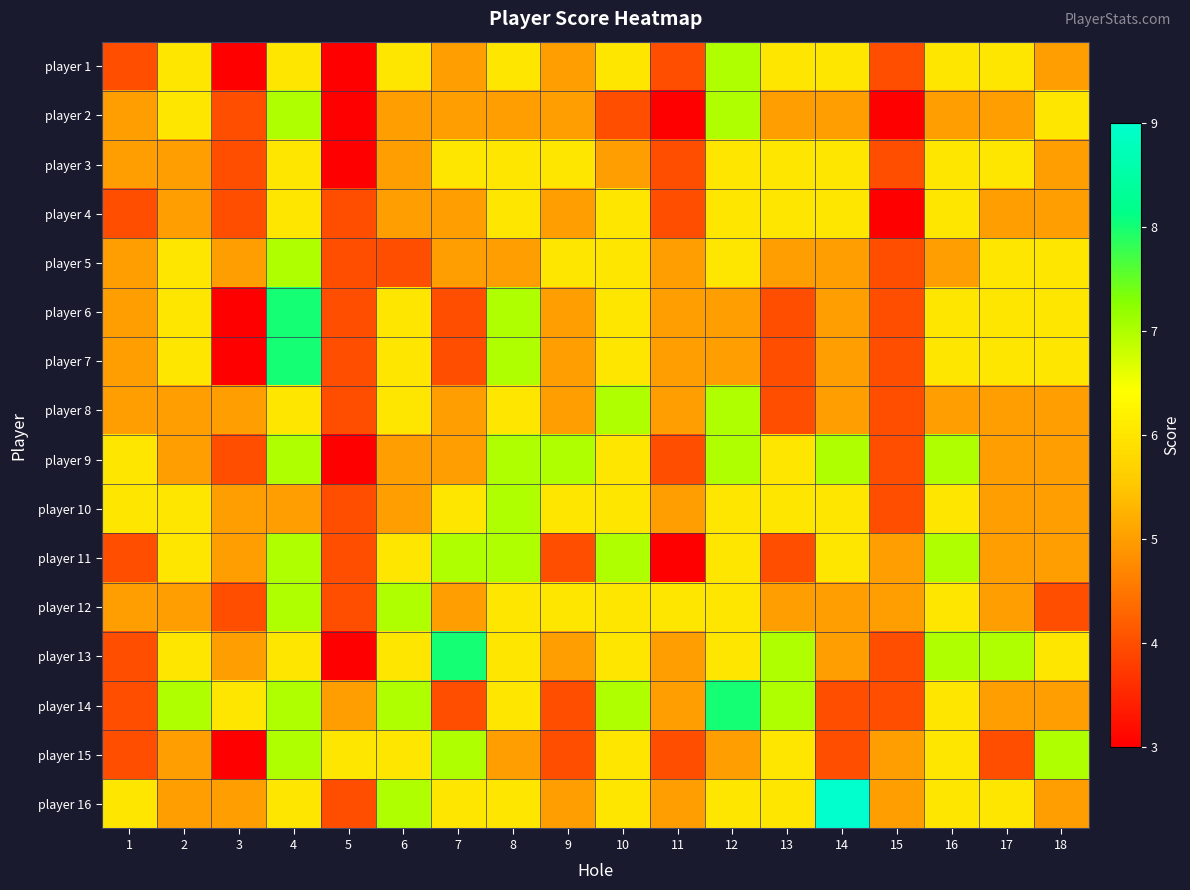

Reading left to right, what are all the values shown in this chart?

player 1: 1=4	2=6	3=3	4=6	5=3	6=6	7=5	8=6	9=5	10=6	11=4	12=7	13=6	14=6	15=4	16=6	17=6	18=5
player 2: 1=5	2=6	3=4	4=7	5=3	6=5	7=5	8=5	9=5	10=4	11=3	12=7	13=5	14=5	15=3	16=5	17=5	18=6
player 3: 1=5	2=5	3=4	4=6	5=3	6=5	7=6	8=6	9=6	10=5	11=4	12=6	13=6	14=6	15=4	16=6	17=6	18=5
player 4: 1=4	2=5	3=4	4=6	5=4	6=5	7=5	8=6	9=5	10=6	11=4	12=6	13=6	14=6	15=3	16=6	17=5	18=5
player 5: 1=5	2=6	3=5	4=7	5=4	6=4	7=5	8=5	9=6	10=6	11=5	12=6	13=5	14=5	15=4	16=5	17=6	18=6
player 6: 1=5	2=6	3=3	4=8	5=4	6=6	7=4	8=7	9=5	10=6	11=5	12=5	13=4	14=5	15=4	16=6	17=6	18=6
player 7: 1=5	2=6	3=3	4=8	5=4	6=6	7=4	8=7	9=5	10=6	11=5	12=5	13=4	14=5	15=4	16=6	17=6	18=6
player 8: 1=5	2=5	3=5	4=6	5=4	6=6	7=5	8=6	9=5	10=7	11=5	12=7	13=4	14=5	15=4	16=5	17=5	18=5
player 9: 1=6	2=5	3=4	4=7	5=3	6=5	7=5	8=7	9=7	10=6	11=4	12=7	13=6	14=7	15=4	16=7	17=5	18=5
player 10: 1=6	2=6	3=5	4=5	5=4	6=5	7=6	8=7	9=6	10=6	11=5	12=6	13=6	14=6	15=4	16=6	17=5	18=5
player 11: 1=4	2=6	3=5	4=7	5=4	6=6	7=7	8=7	9=4	10=7	11=3	12=6	13=4	14=6	15=5	16=7	17=5	18=5
player 12: 1=5	2=5	3=4	4=7	5=4	6=7	7=5	8=6	9=6	10=6	11=6	12=6	13=5	14=5	15=5	16=6	17=5	18=4
player 13: 1=4	2=6	3=5	4=6	5=3	6=6	7=8	8=6	9=5	10=6	11=5	12=6	13=7	14=5	15=4	16=7	17=7	18=6
player 14: 1=4	2=7	3=6	4=7	5=5	6=7	7=4	8=6	9=4	10=7	11=5	12=8	13=7	14=4	15=4	16=6	17=5	18=5
player 15: 1=4	2=5	3=3	4=7	5=6	6=6	7=7	8=5	9=4	10=6	11=4	12=5	13=6	14=4	15=5	16=6	17=4	18=7
player 16: 1=6	2=5	3=5	4=6	5=4	6=7	7=6	8=6	9=5	10=6	11=5	12=6	13=6	14=9	15=5	16=6	17=6	18=5